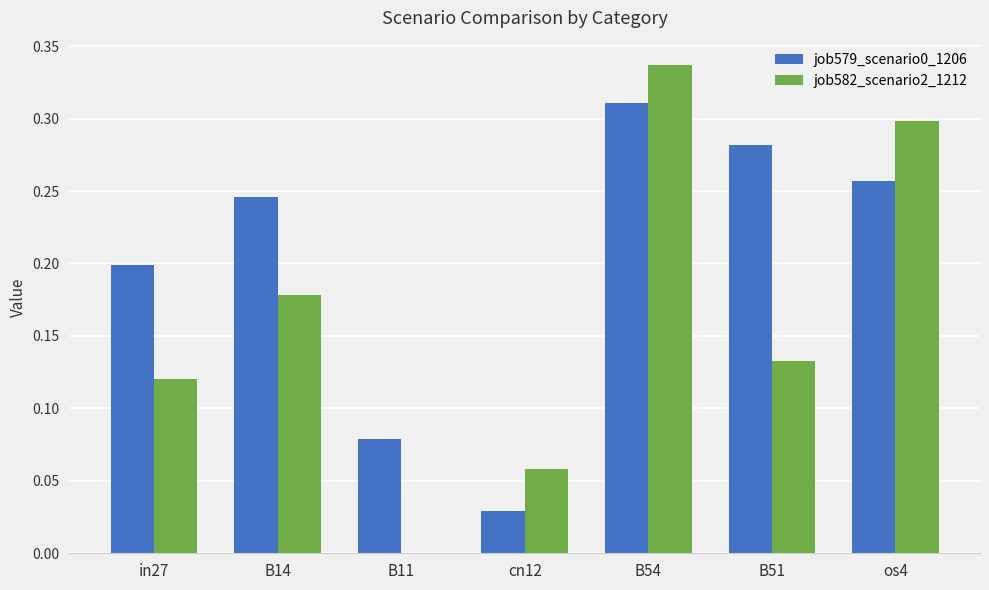

Where is job582_scenario2_1212 nearest to the value 0?

B11